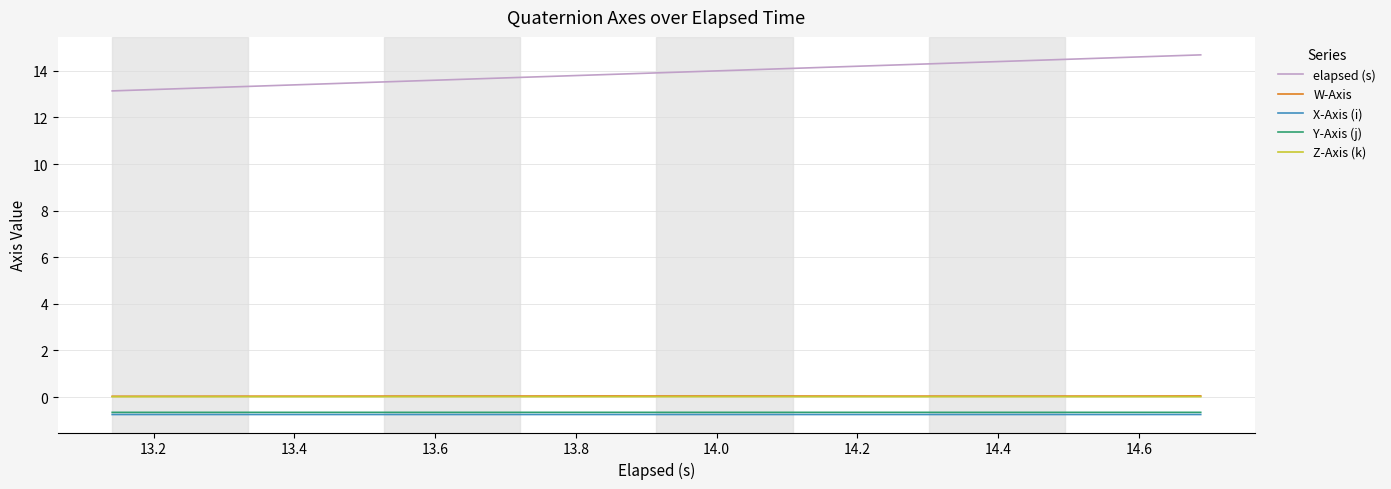

What are all the series names shown in the legend?

elapsed (s), W-Axis, X-Axis (i), Y-Axis (j), Z-Axis (k)